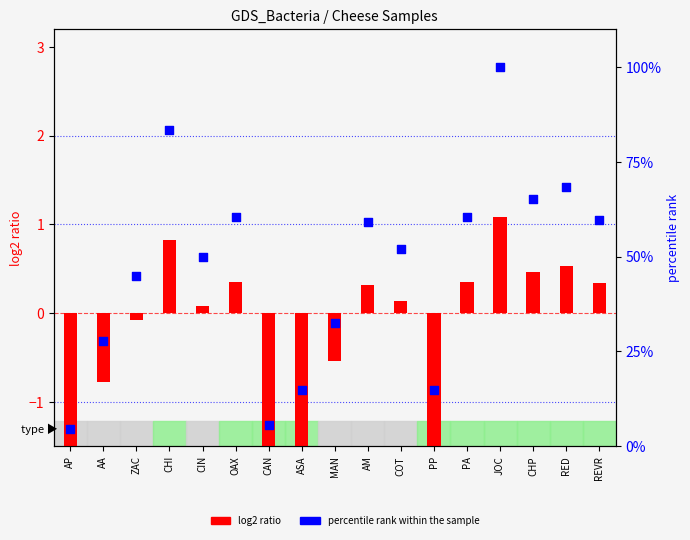

Which series contains the highest Y value?

percentile rank within the sample